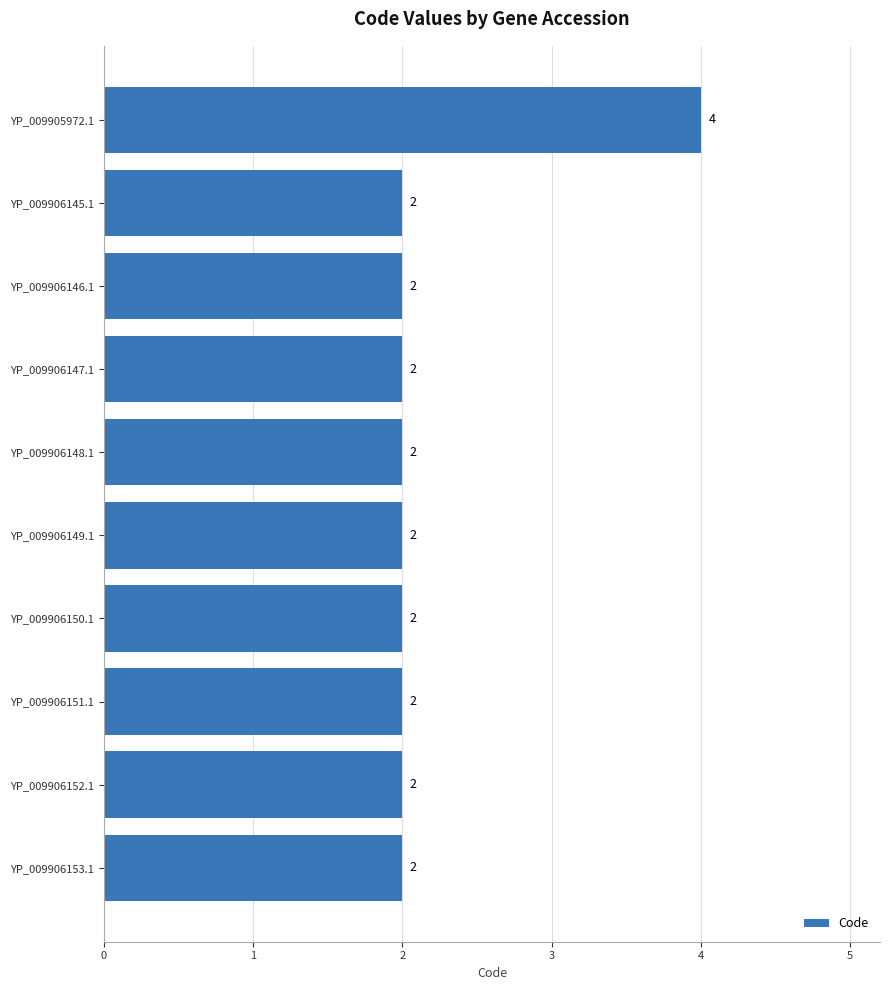

What is the greatest value displayed?

4